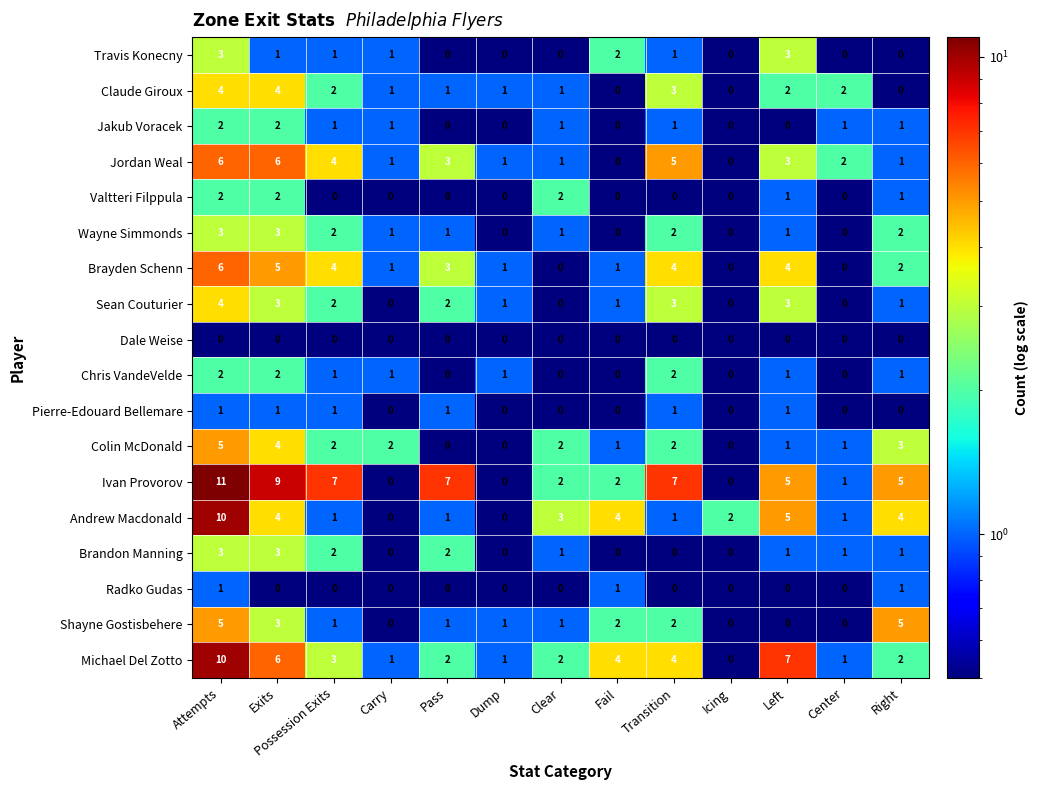

At which label does Michael Del Zotto first exceed 2?

Attempts